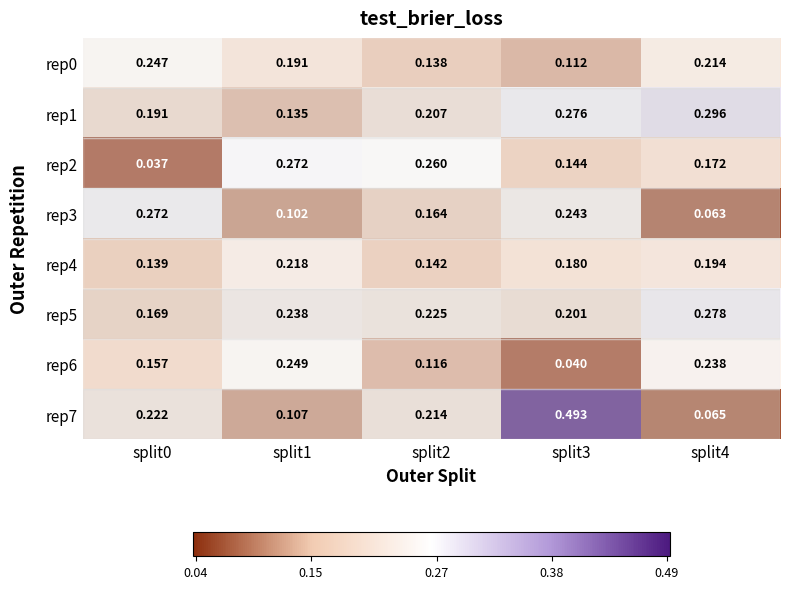

Is the value of rep2 at split4 greater than the value of rep0 at split3?

Yes